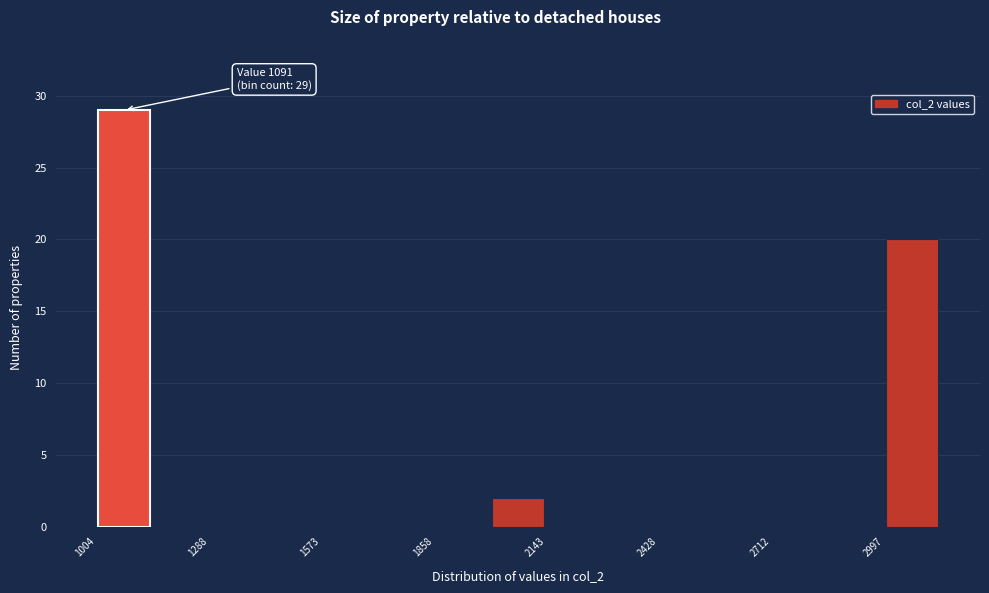

Around what value on the x-axis is the tallest bar? Give the approximate position of its centre, as read against the axis.

1100